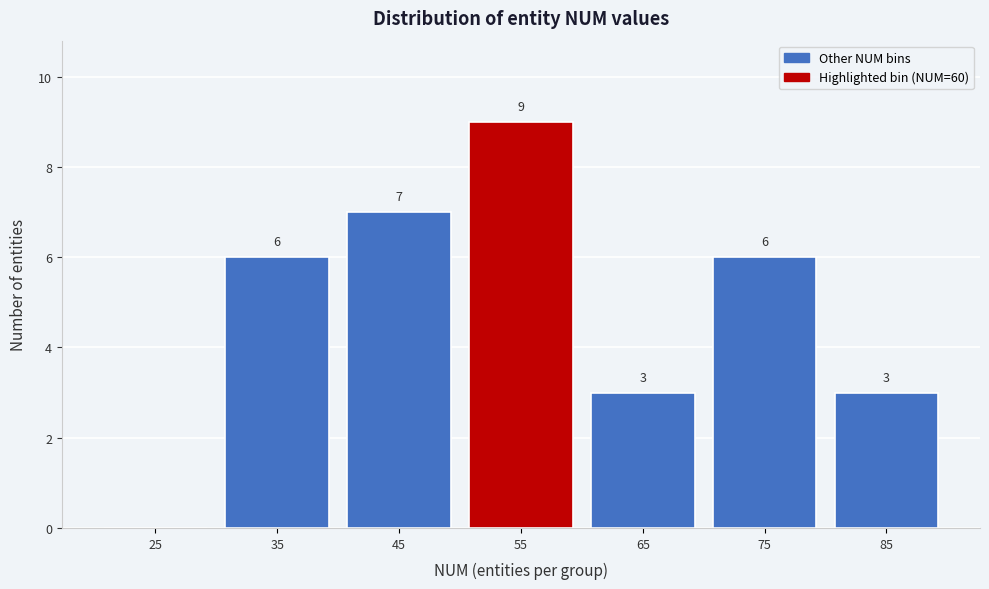

Reading left to right, extract all data points from this chart.

25=0	35=6	45=7	55=9	65=3	75=6	85=3